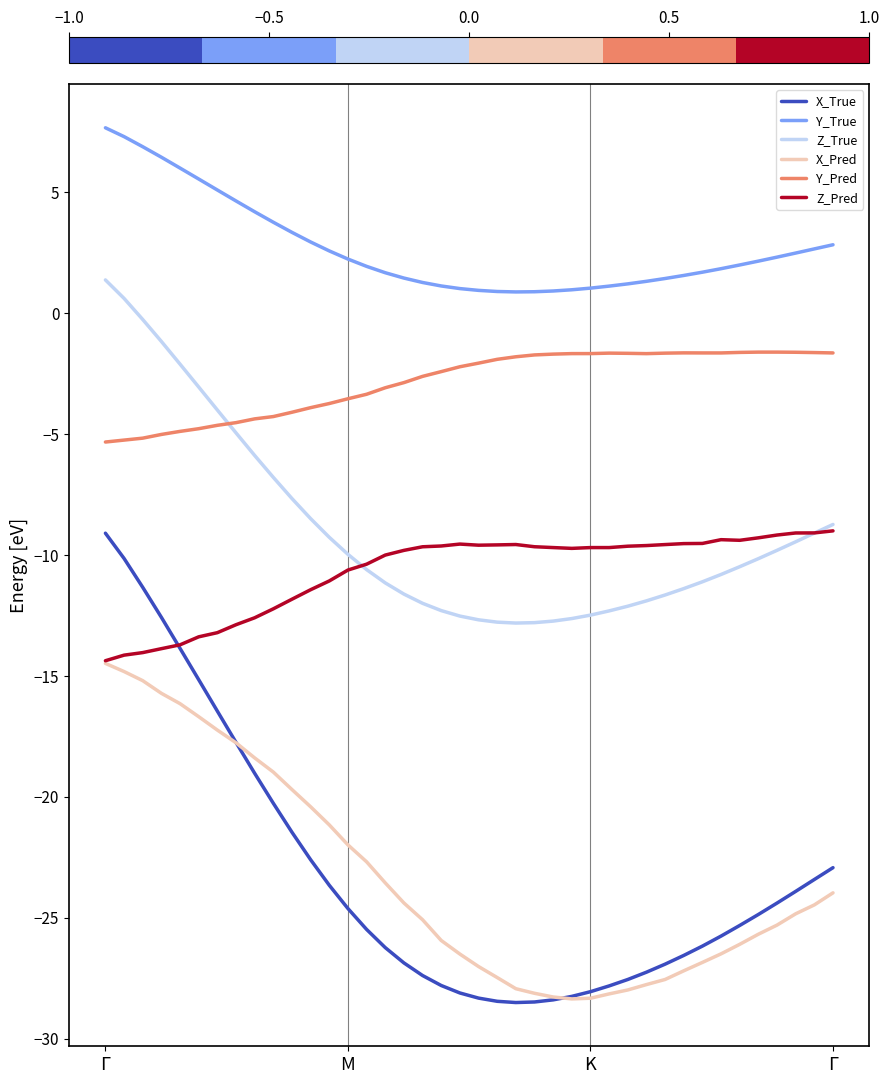

What is the greatest value displayed?

7.7